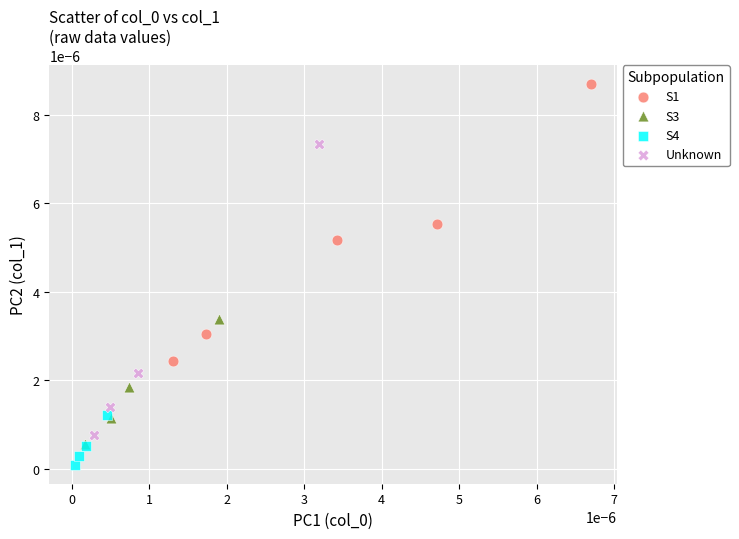

What are all the series names shown in the legend?

S1, S3, S4, Unknown